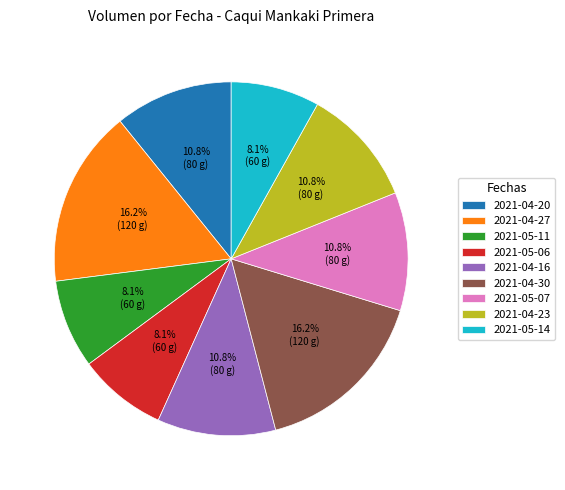

Is there a majority slice in this chart?

No